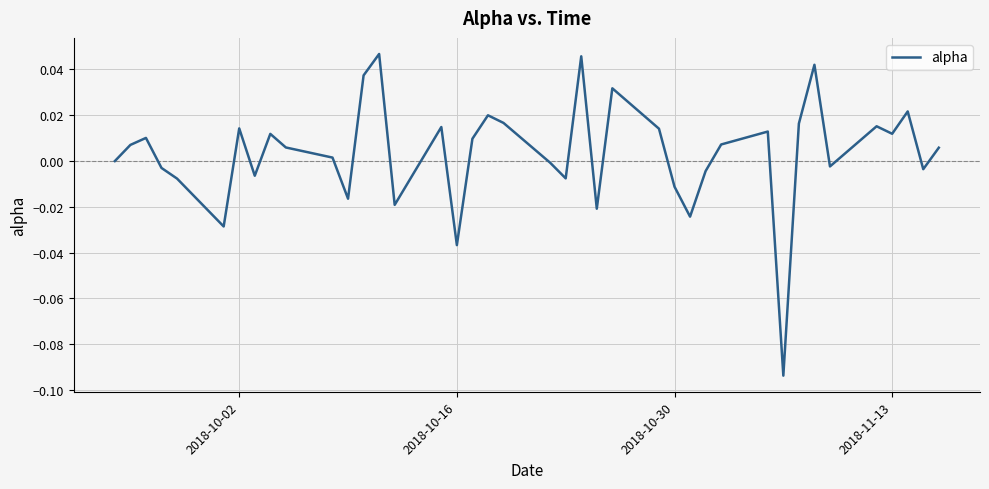

What is the minimum value shown in the chart?

-0.1